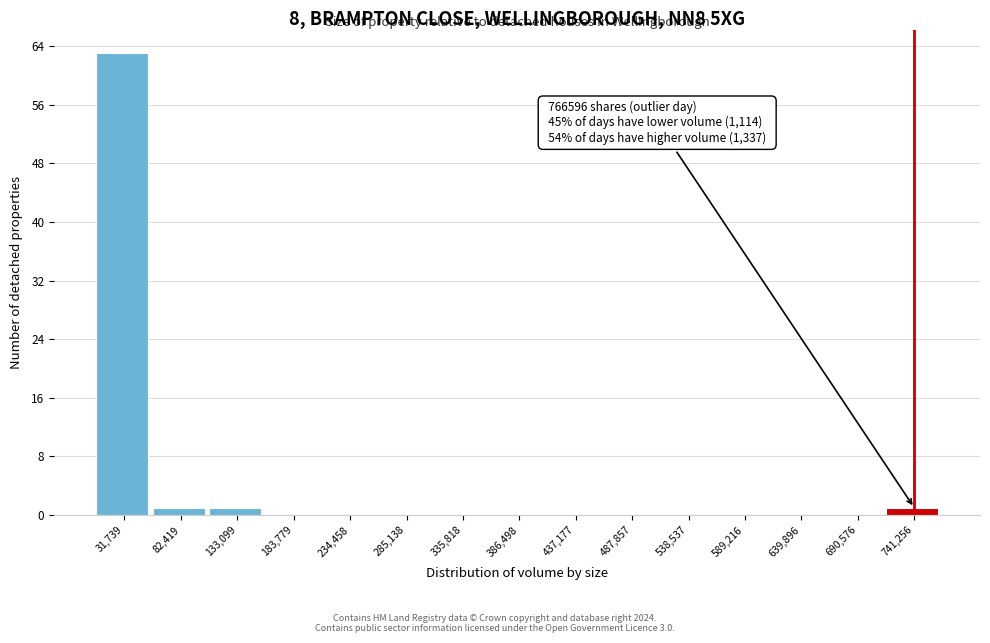

Which range on the x-axis has the tallest bar?

10000 to 60000